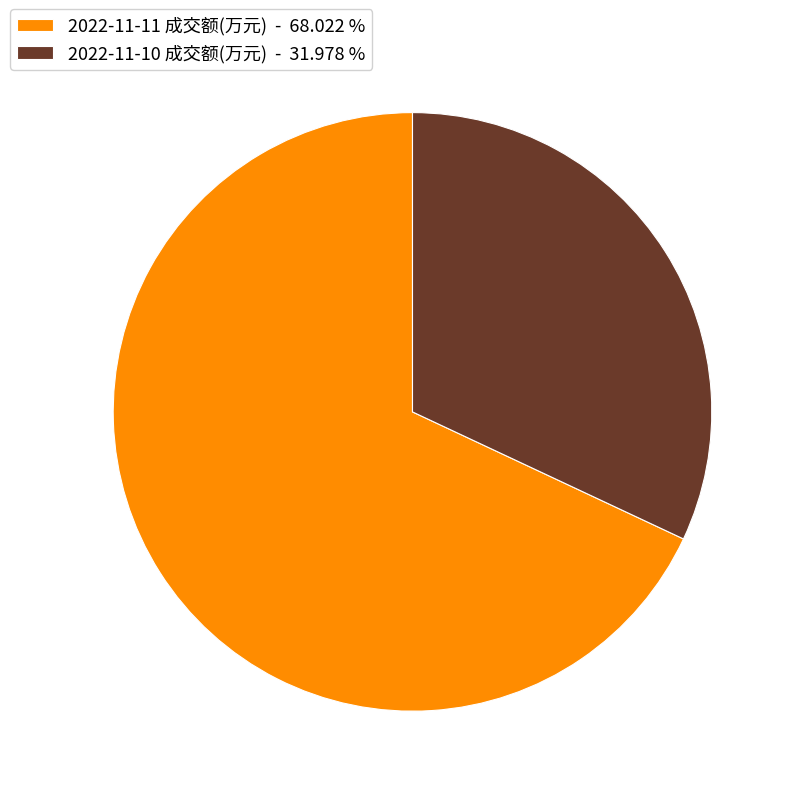

Which has a higher value, 2022-11-10 成交额(万元) - 31.978 % or 2022-11-11 成交额(万元) - 68.022 %?

2022-11-11 成交额(万元) - 68.022 %